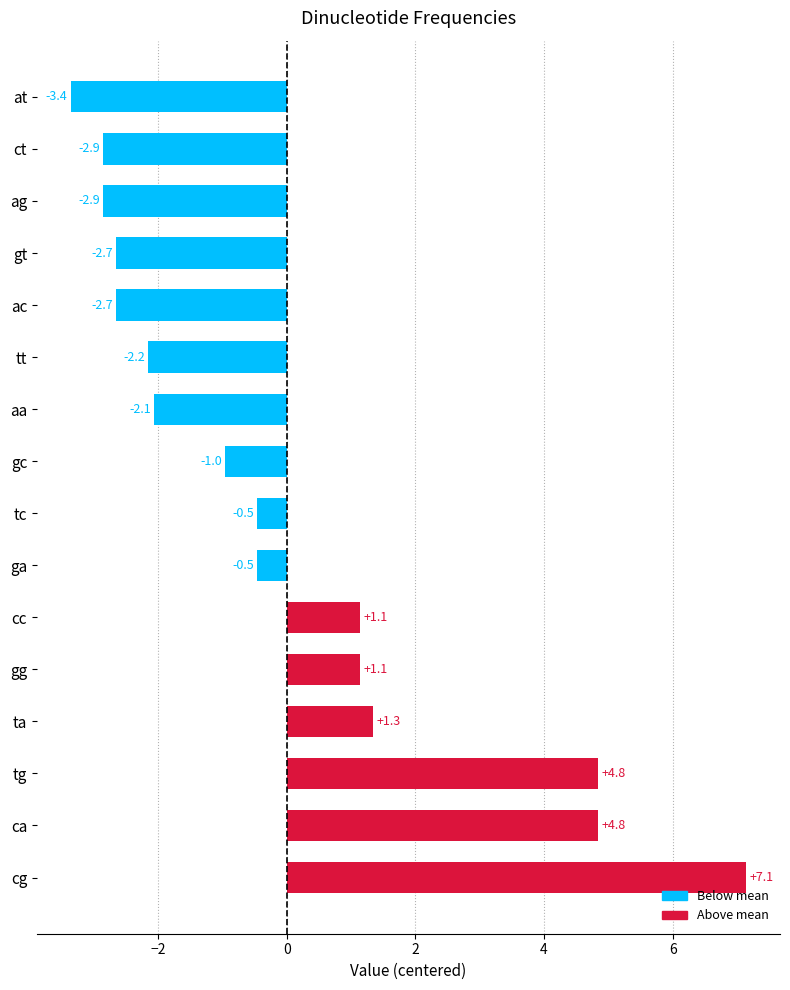

Between ga and cg, which is larger?

cg